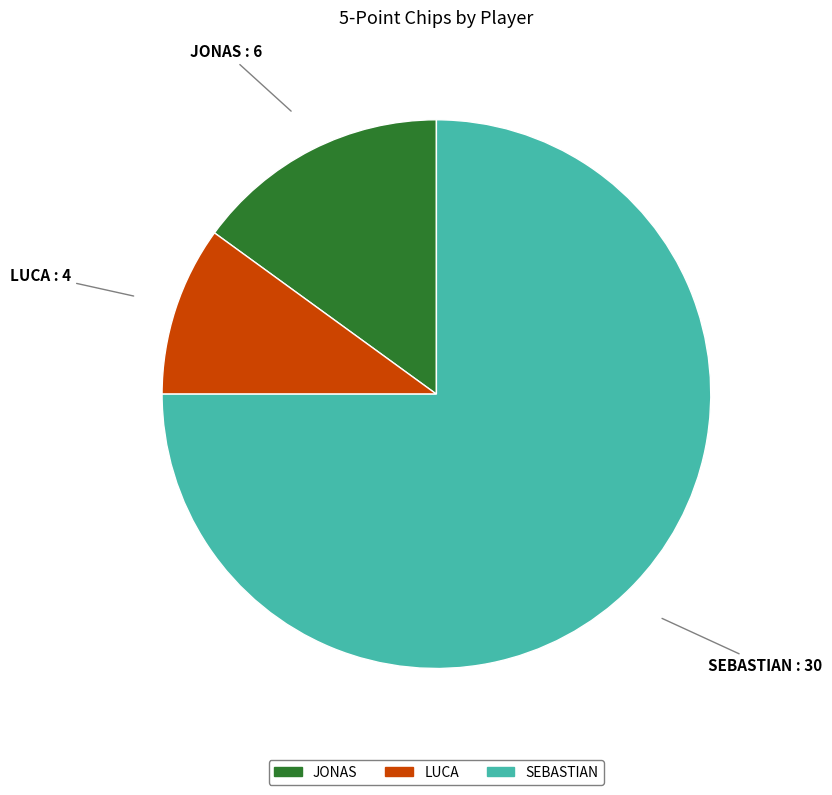

Count the number of slices in the pie.

3